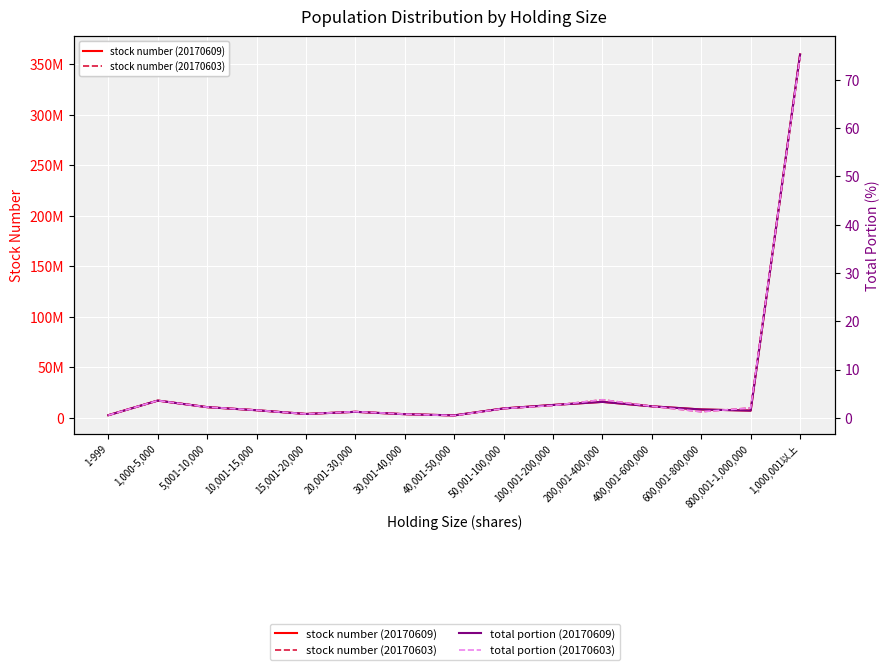

Which series has the largest total across all categories?

stock number (20170609)